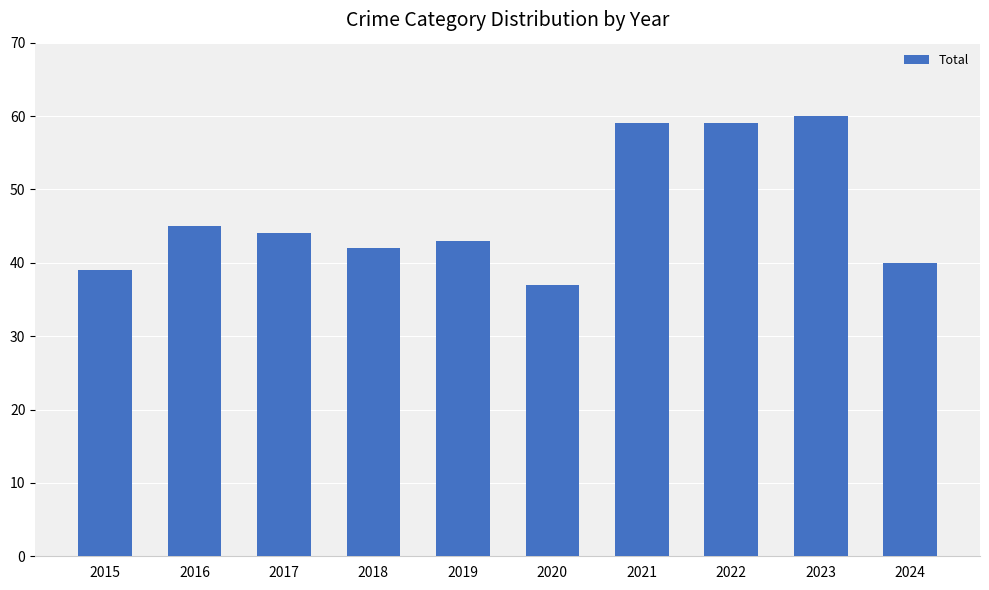

Where does the data first go above 44?

2016